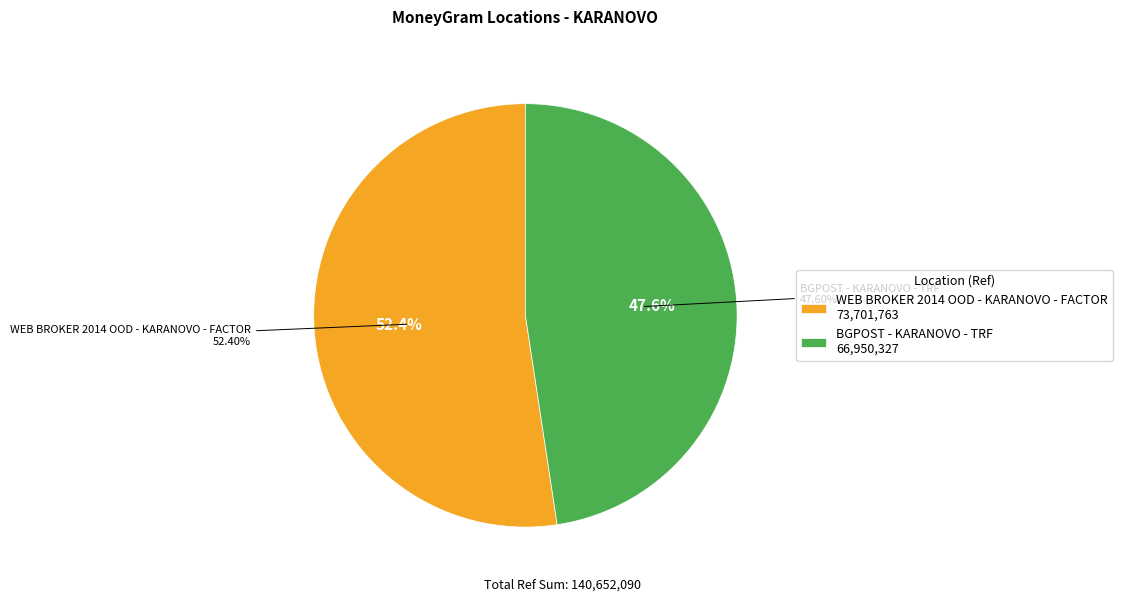

Which slice is the largest?

WEB BROKER 2014 OOD - KARANOVO - FACTOR